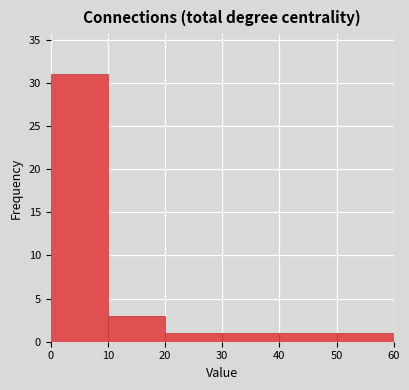

What is the height of the bar covering 50 to 60 on the x-axis? The values are not printed on the chart, so give them approximately, as read against the axis.

1